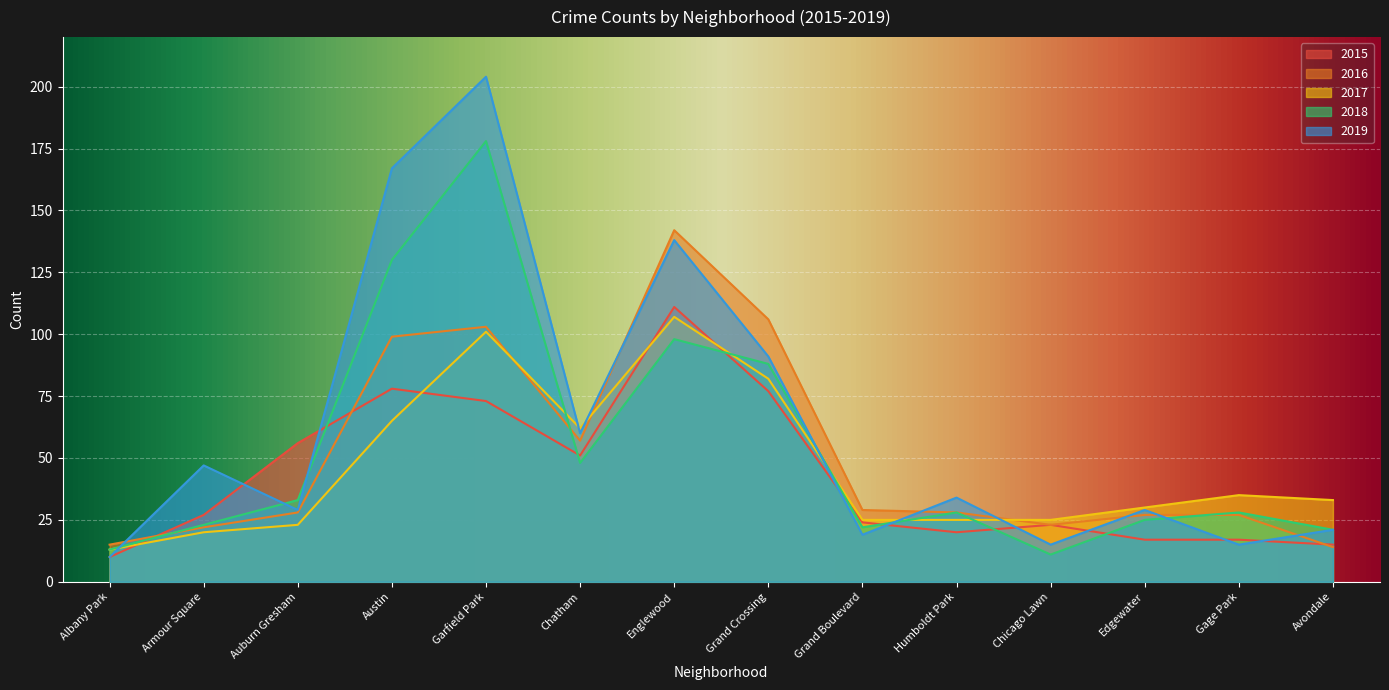

What is the total value across all series at Avondale?

104